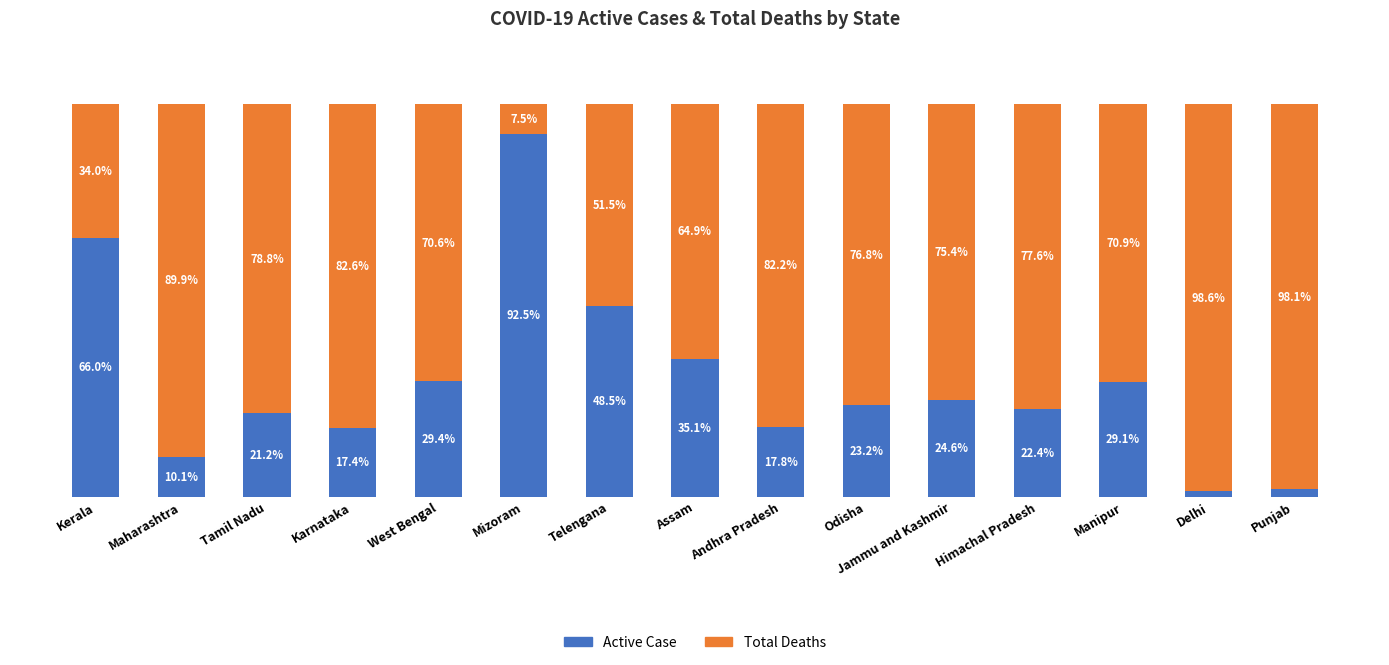

Where is Active Case nearest to the value 46?

Telengana